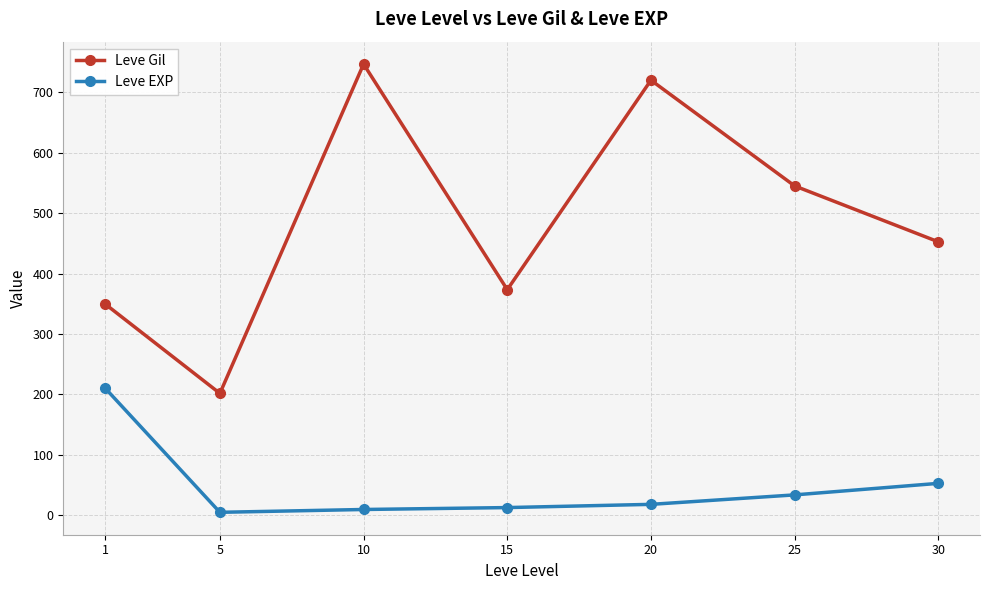

What is the approximate value of Leve EXP at 15?

12.7